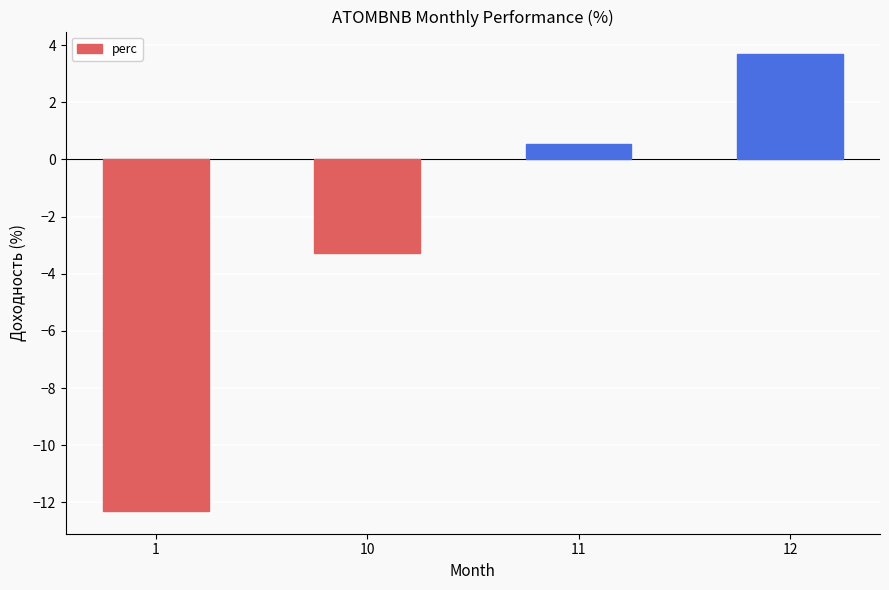

Is it true that the value at 11 is 0.5?

True